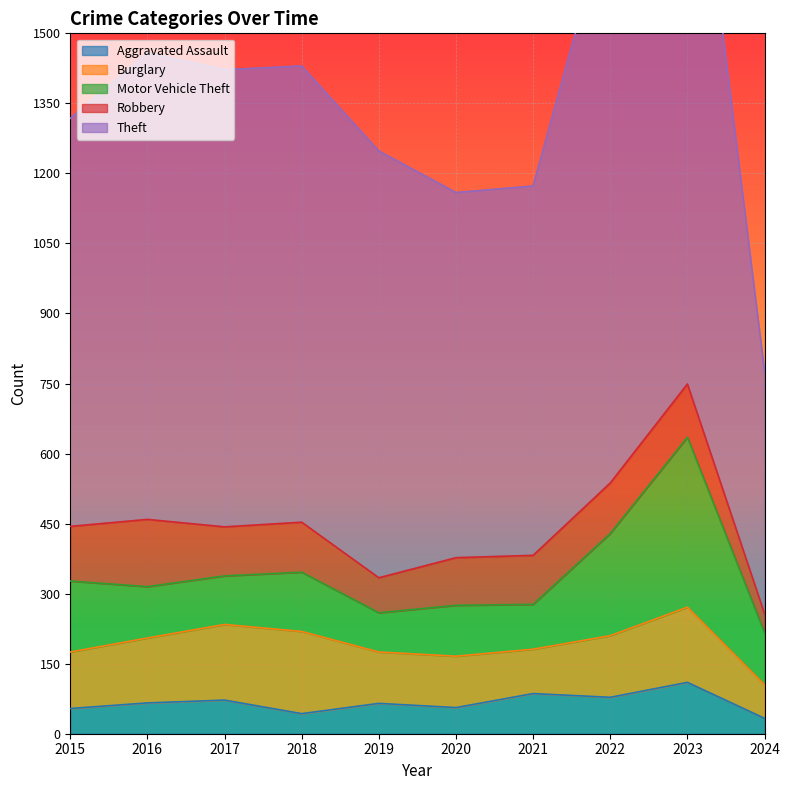

True or false: Theft has a value of 580 at 2016.

False